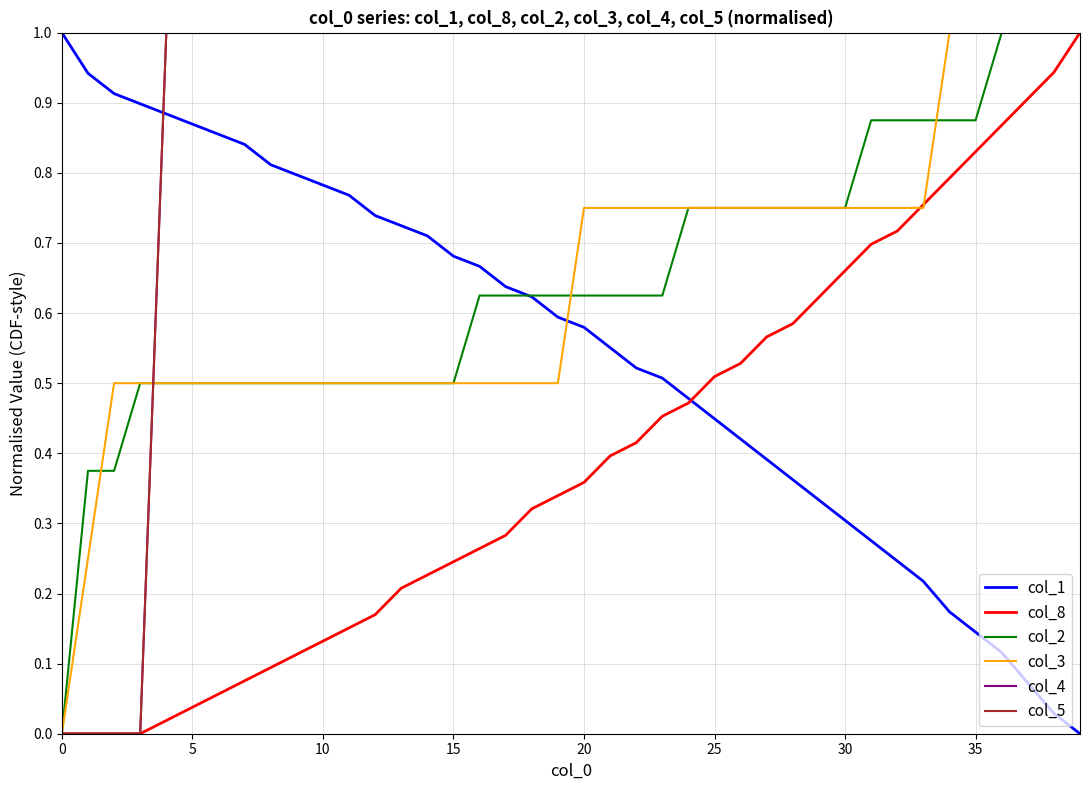

At how many categories does at least one series exceed 0?

40